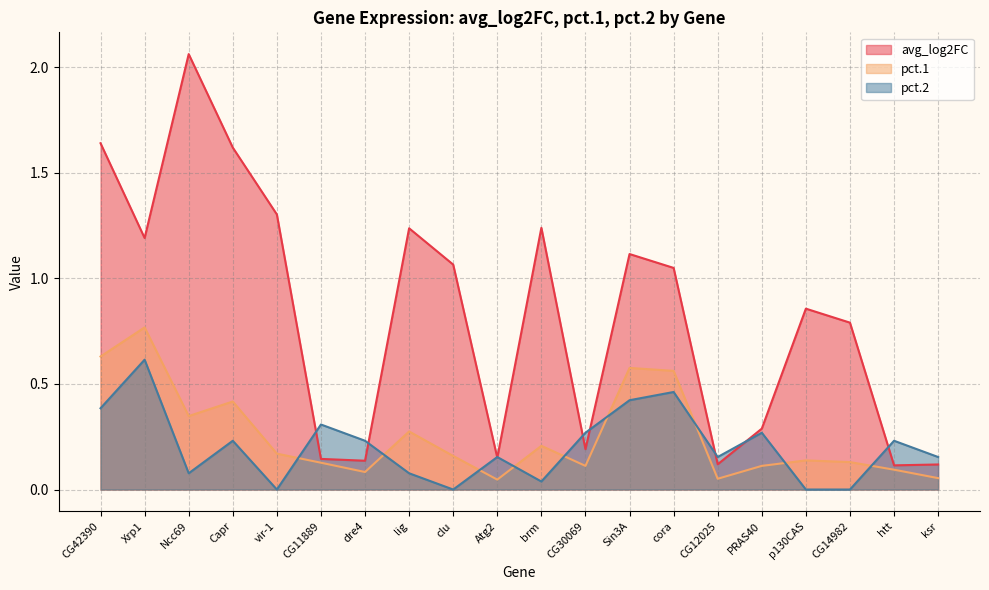

Reading right to left, list all the values displayed in this chart.

avg_log2FC: 0.1	0.1	0.8	0.9	0.3	0.1	1.0	1.1	0.2	1.2	0.2	1.1	1.2	0.1	0.1	1.3	1.6	2.1	1.2	1.6
pct.1: 0.1	0.1	0.1	0.1	0.1	0.1	0.6	0.6	0.1	0.2	0.0	0.2	0.3	0.1	0.1	0.2	0.4	0.3	0.8	0.6
pct.2: 0.2	0.2	0.0	0.0	0.3	0.2	0.5	0.4	0.3	0.0	0.2	0.0	0.1	0.2	0.3	0.0	0.2	0.1	0.6	0.4